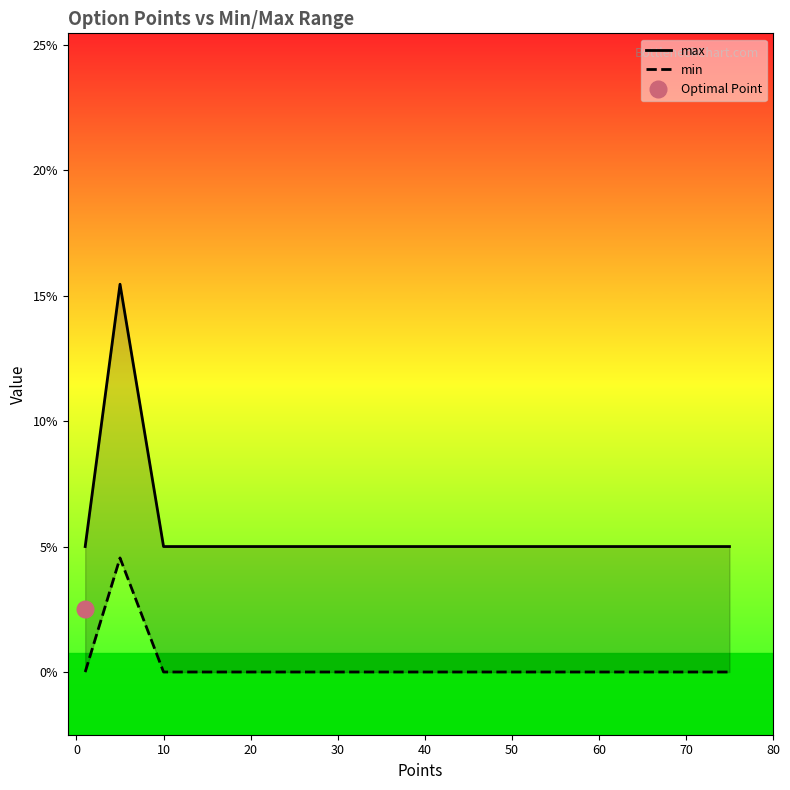

True or false: min and max cross at least once.

False